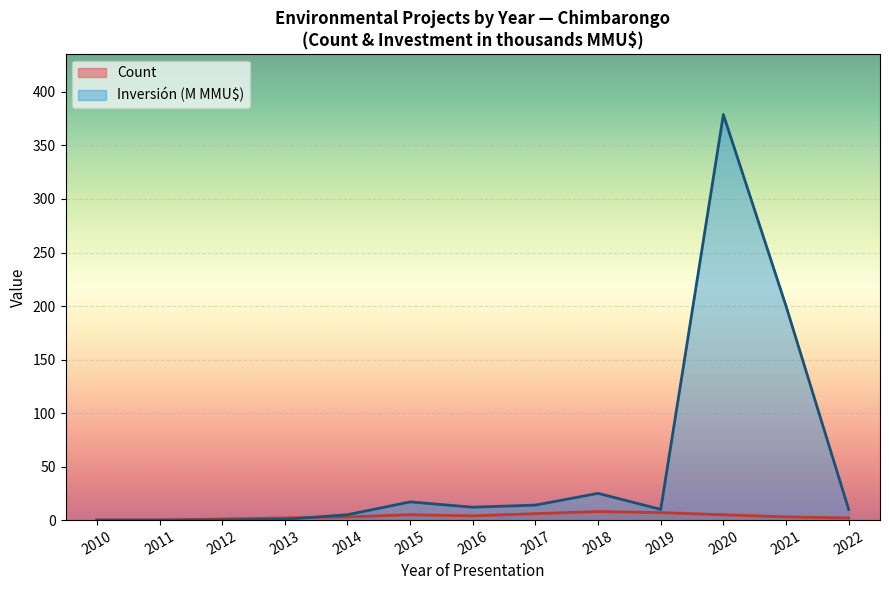

What is the highest value of the Count series?

8.0